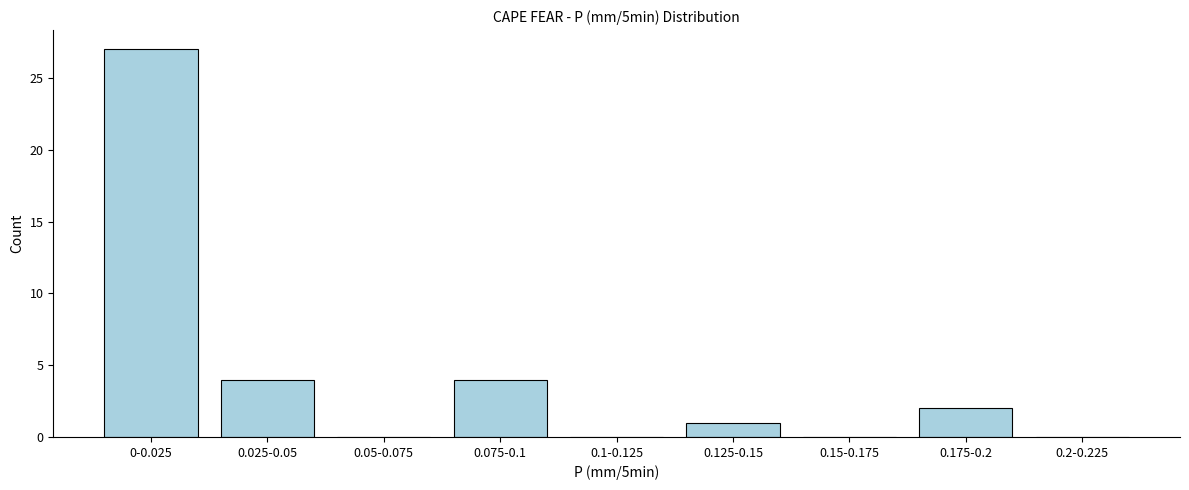

Reading right to left, what are all the values shown in this chart?

0.2-0.225=0	0.175-0.2=2	0.15-0.175=0	0.125-0.15=1	0.1-0.125=0	0.075-0.1=4	0.05-0.075=0	0.025-0.05=4	0-0.025=27